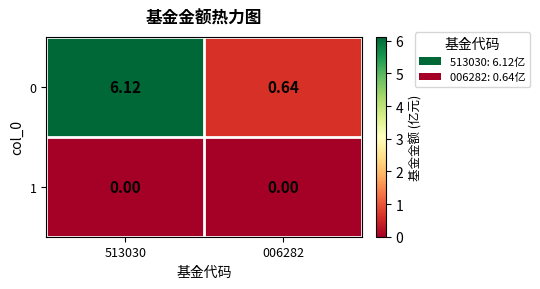

At which category does the chart reach its peak across all series?

513030